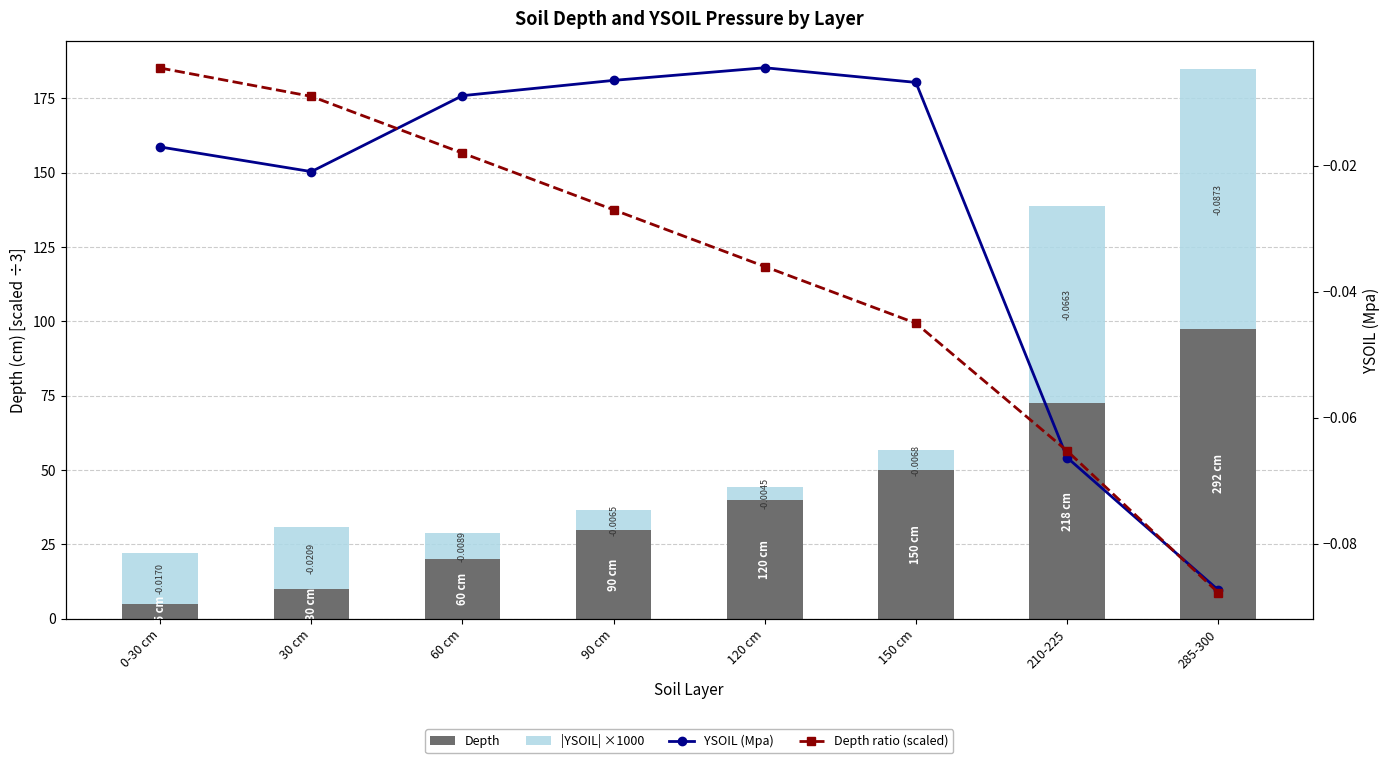

Rank the categories by |YSOIL| ×1000 value from lowest to highest.

120 cm, 90 cm, 150 cm, 60 cm, 0-30 cm, 30 cm, 210-225, 285-300